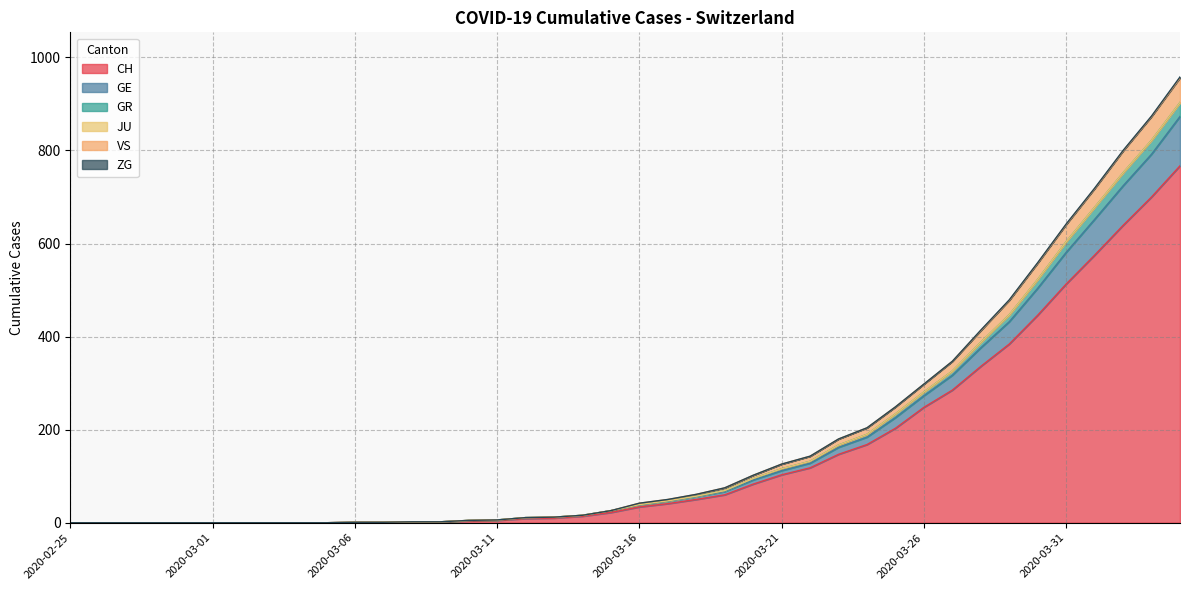

List the labels in order of GE value, smallest first.

2020-02-25, 2020-02-26, 2020-02-27, 2020-02-28, 2020-02-29, 2020-03-01, 2020-03-02, 2020-03-03, 2020-03-04, 2020-03-05, 2020-03-06, 2020-03-07, 2020-03-08, 2020-03-09, 2020-03-10, 2020-03-11, 2020-03-12, 2020-03-13, 2020-03-14, 2020-03-15, 2020-03-16, 2020-03-17, 2020-03-18, 2020-03-19, 2020-03-20, 2020-03-21, 2020-03-22, 2020-03-23, 2020-03-24, 2020-03-25, 2020-03-26, 2020-03-27, 2020-03-28, 2020-03-29, 2020-03-30, 2020-03-31, 2020-04-01, 2020-04-02, 2020-04-03, 2020-04-04